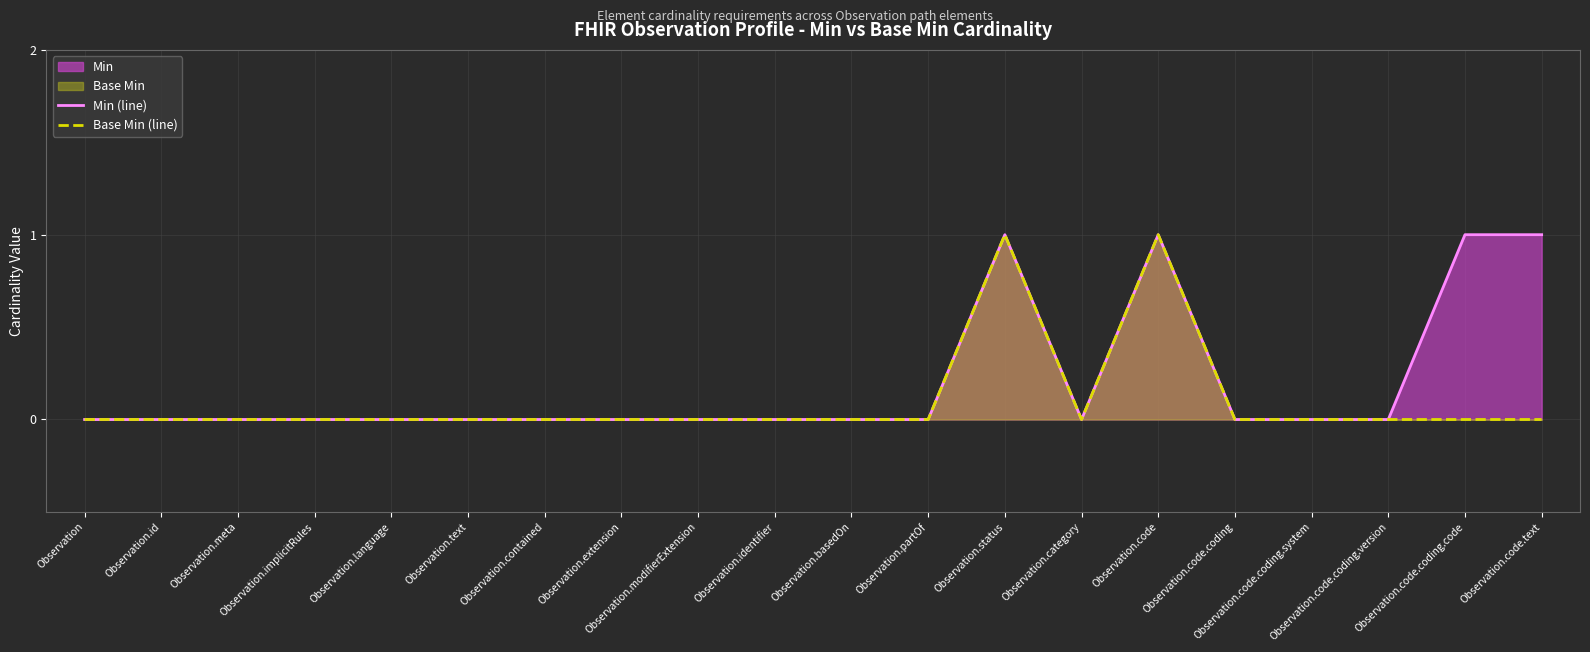

Which label corresponds to the smallest value in the chart?

Observation